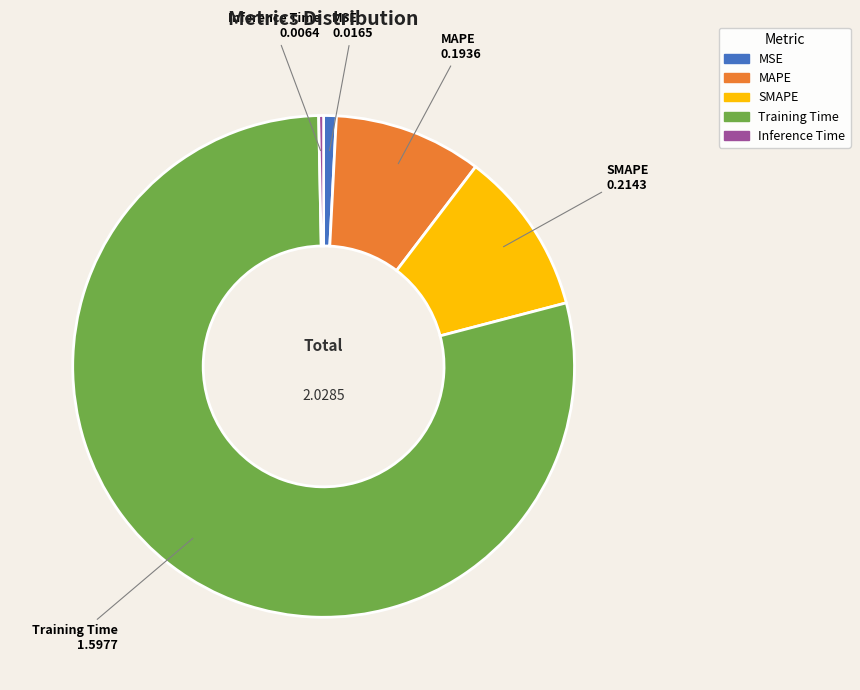

What is the largest slice in the pie chart?

Training Time